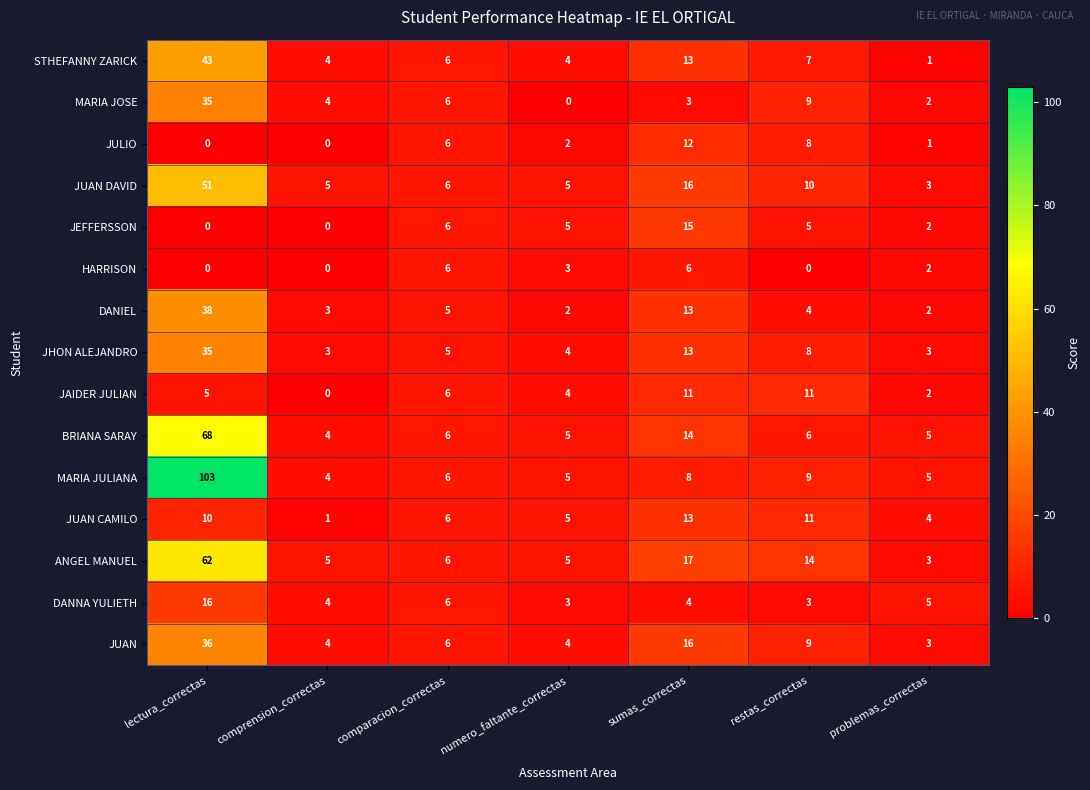

True or false: JUAN has a value of 1 at numero_faltante_correctas.

False